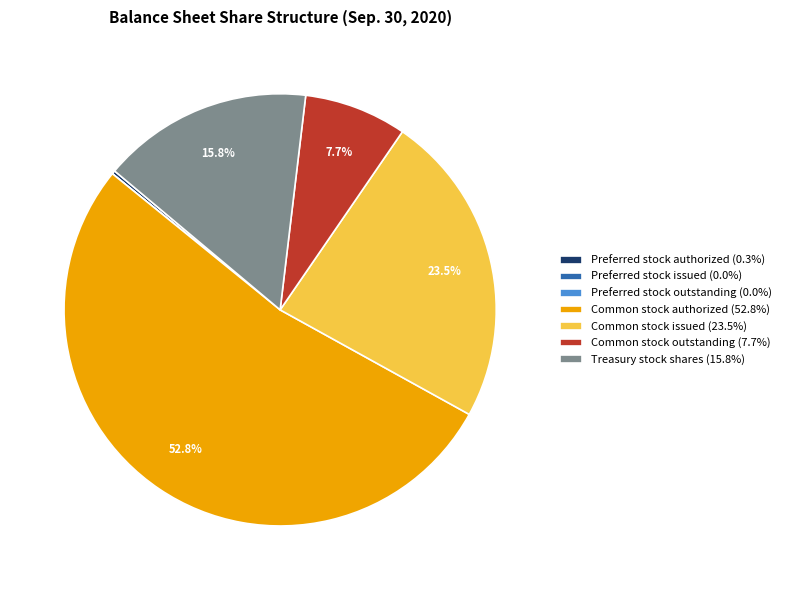

Does any single category account for the majority?

Yes